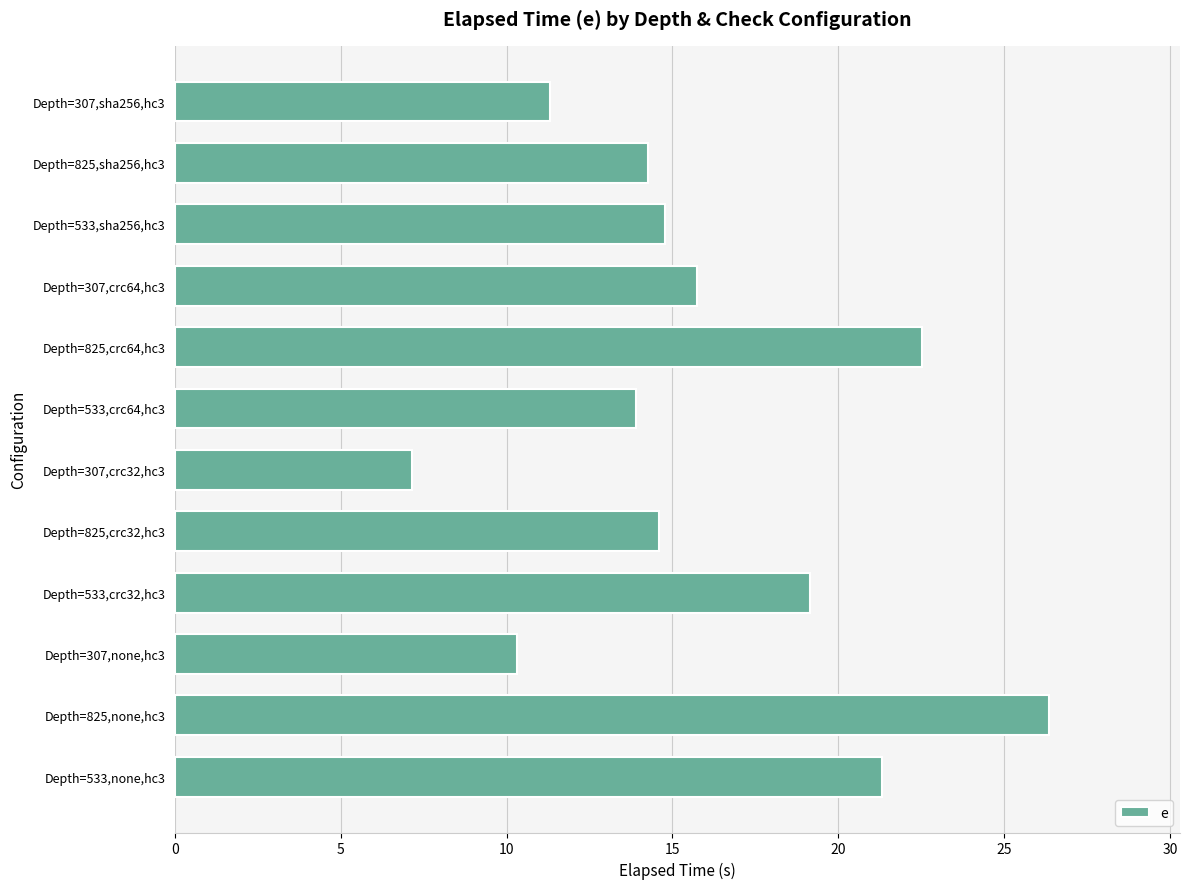

How many bars are there in total?

12